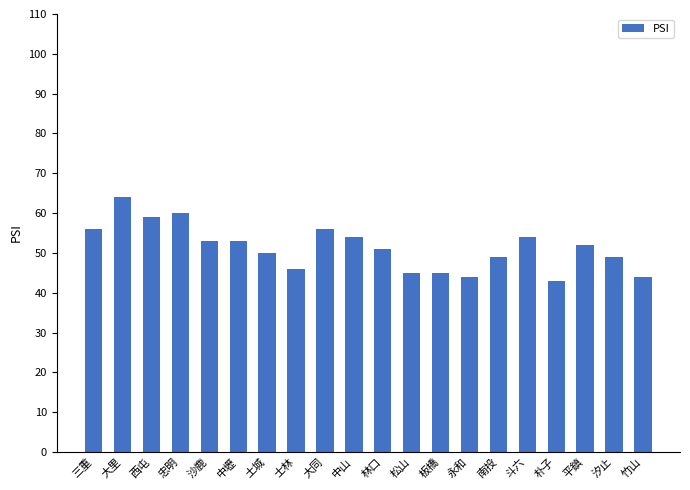

Reading left to right, what are all the values shown in this chart?

56	64	59	60	53	53	50	46	56	54	51	45	45	44	49	54	43	52	49	44